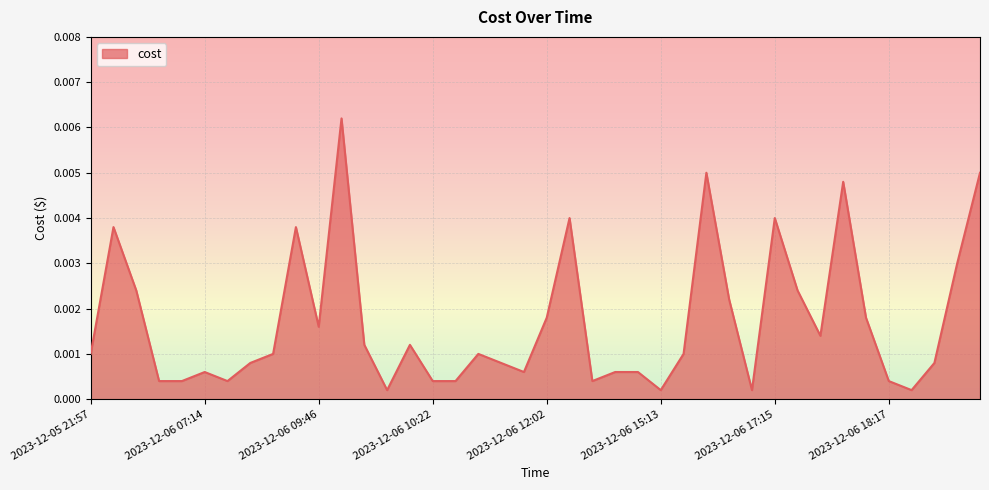

Does the chart have visible grid lines?

Yes